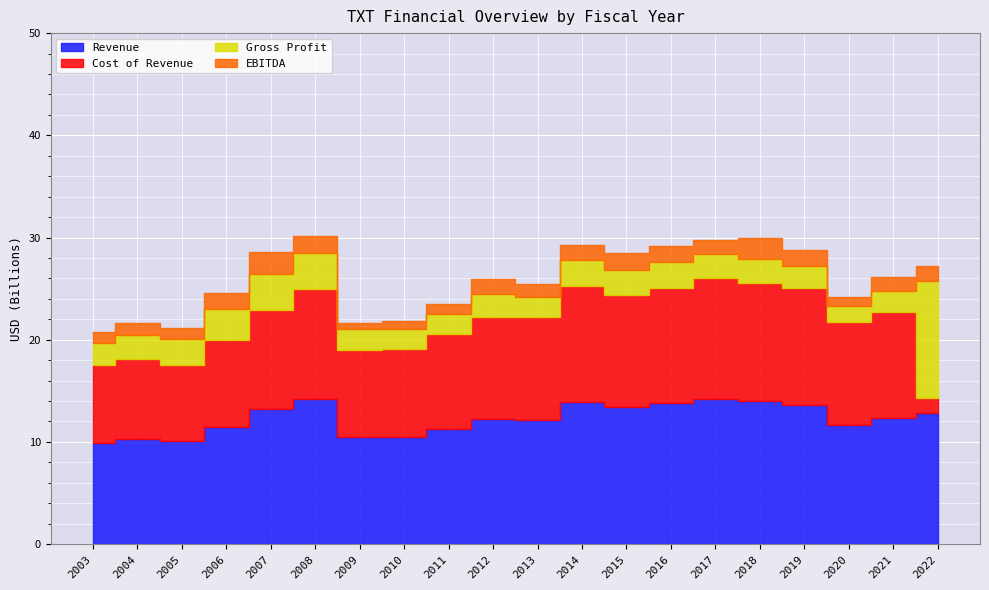

Count the number of data series in this chart.

4